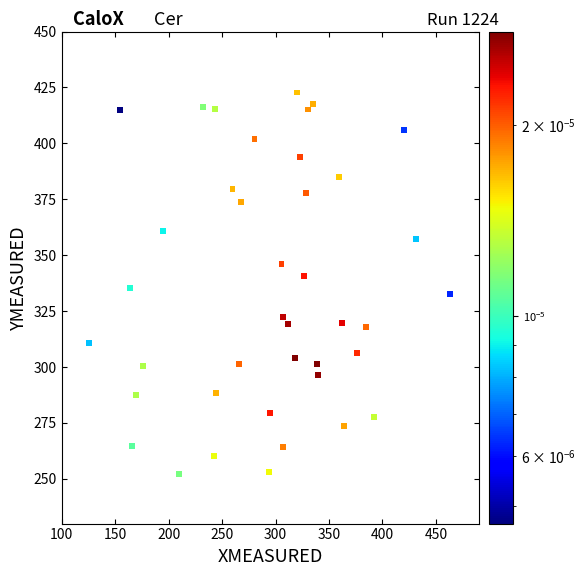

What is the range of X values (max minus min)?

337.9